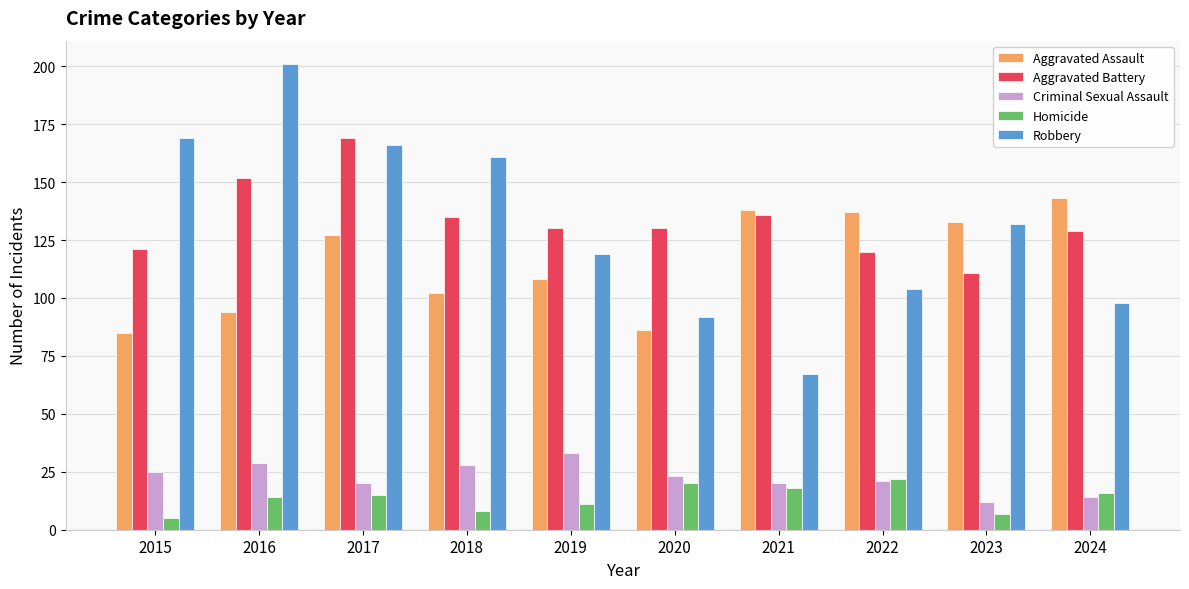

What is the total value across all series at 2016?

490